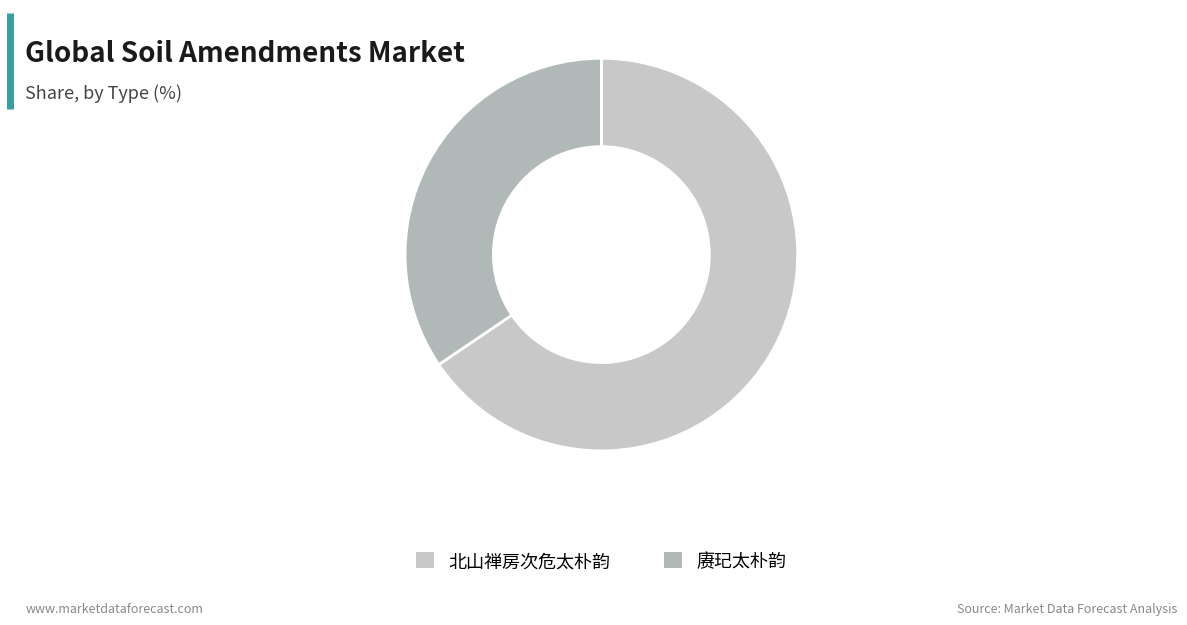

What is the majority slice?

北山禅房次危太朴韵